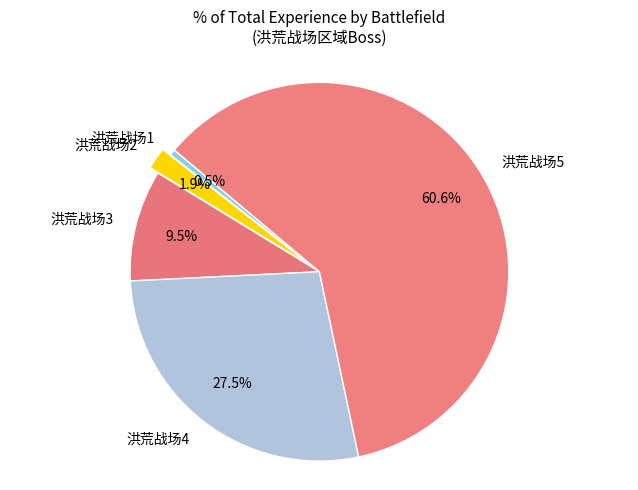

Do 洪荒战场1 and 洪荒战场3 together represent more than half of the pie?

No